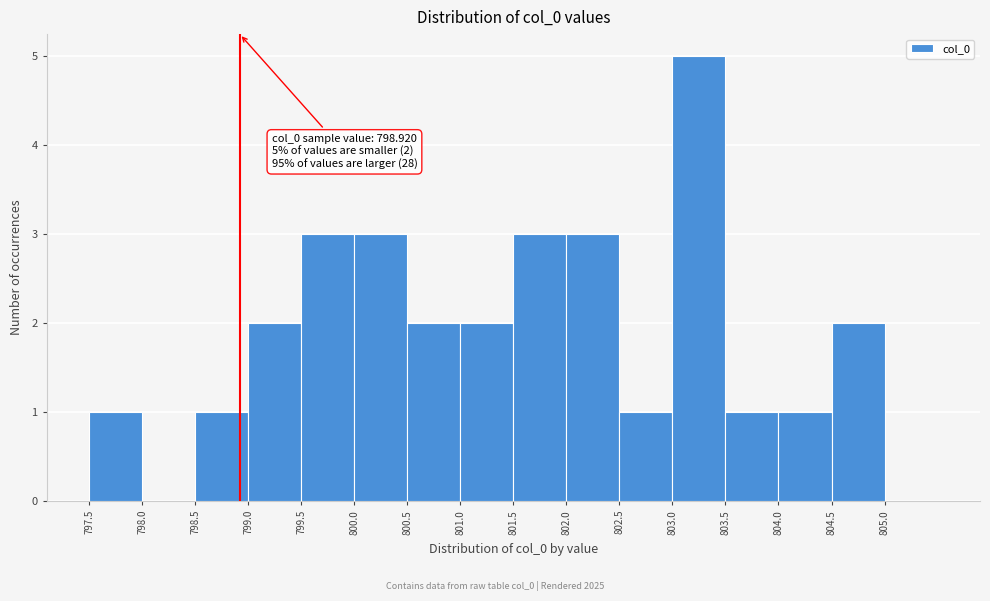

Which range on the x-axis has the tallest bar?

803.0 to 803.5